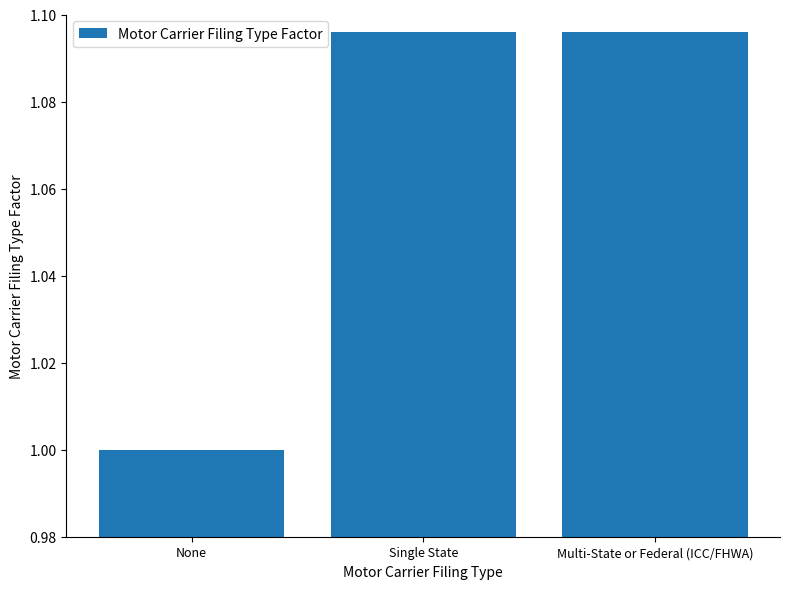

Are the bars grouped side by side (vs. stacked)?

No